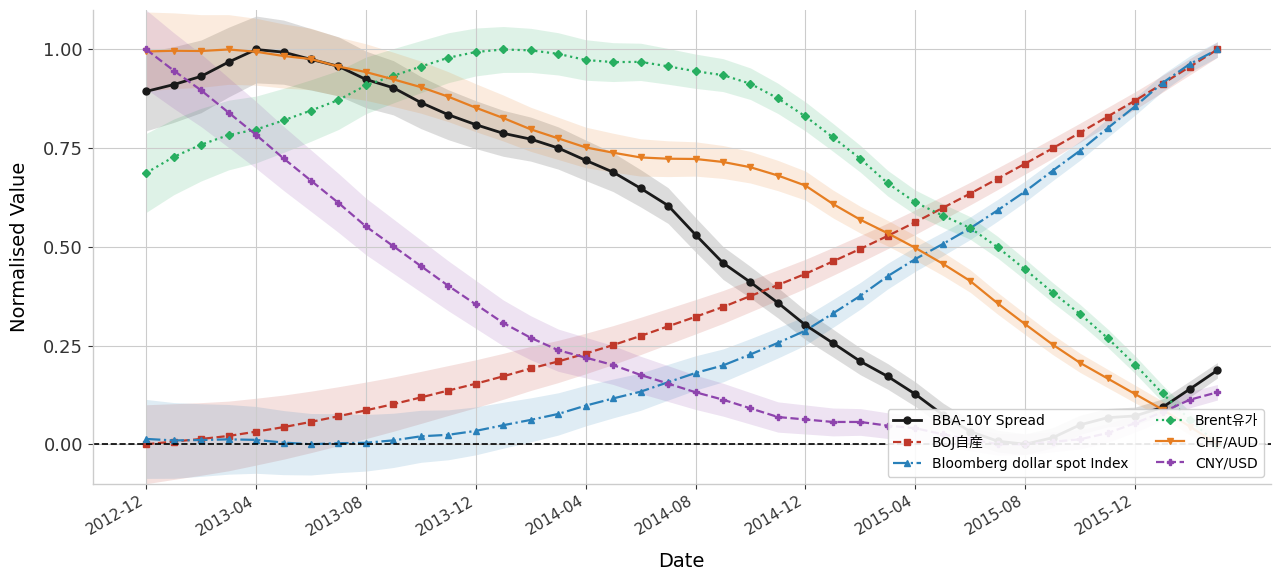

True or false: Bloomberg dollar spot Index and Brent유가 cross at least once.

True